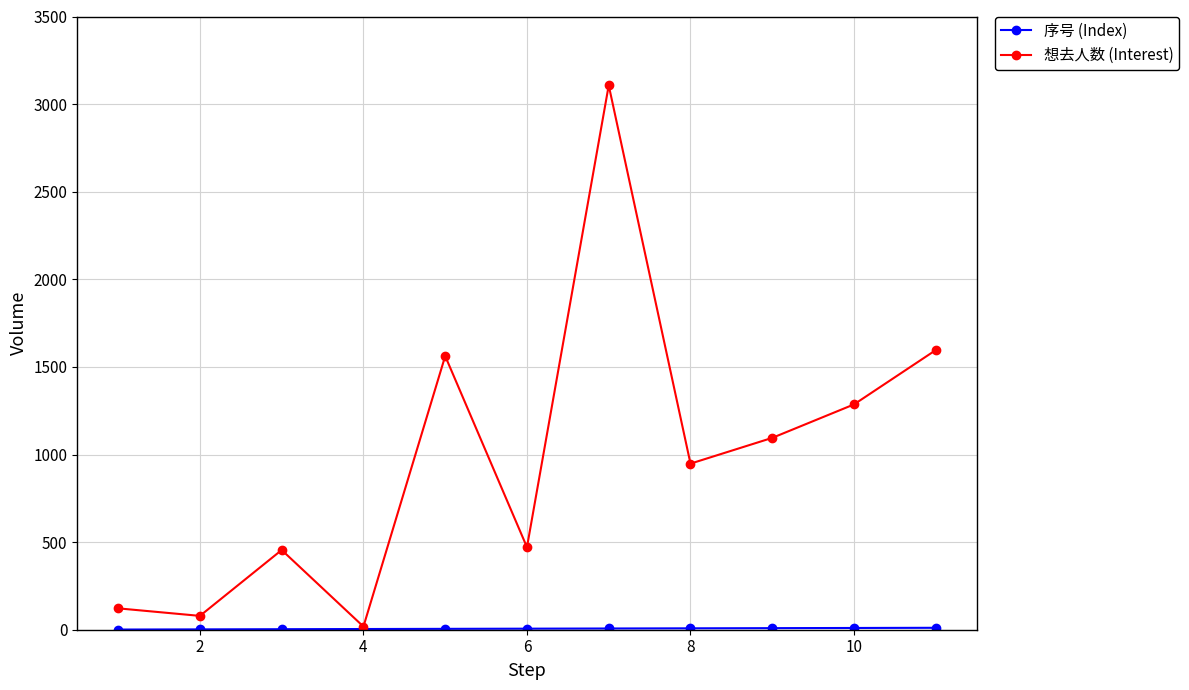

What is the maximum value shown in the chart?

3107